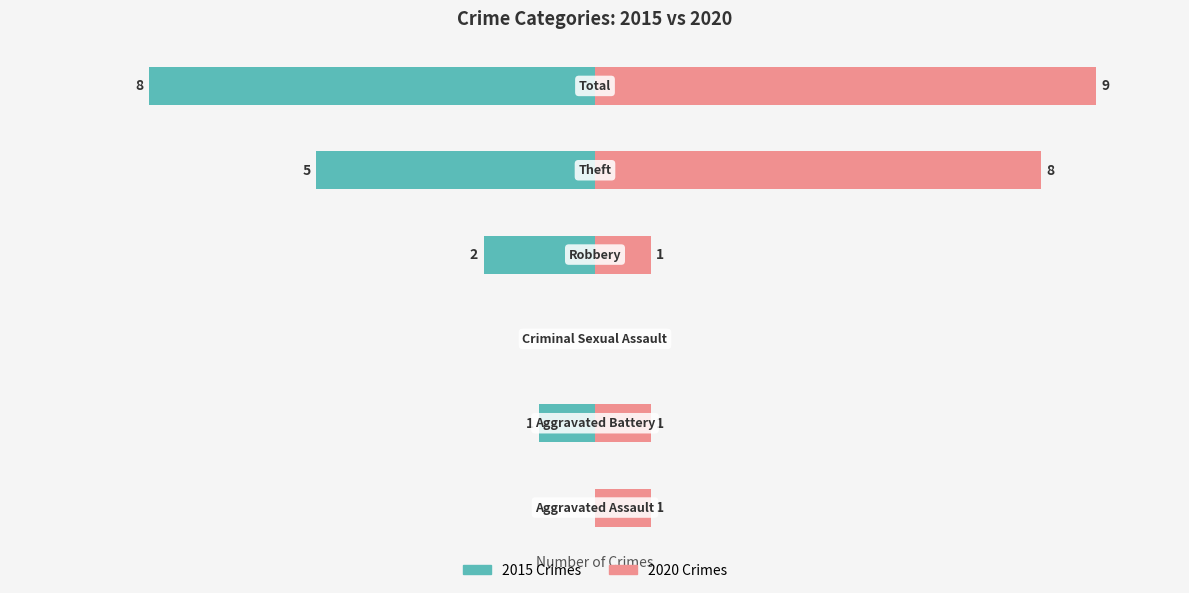

How many bars are there in total?

12